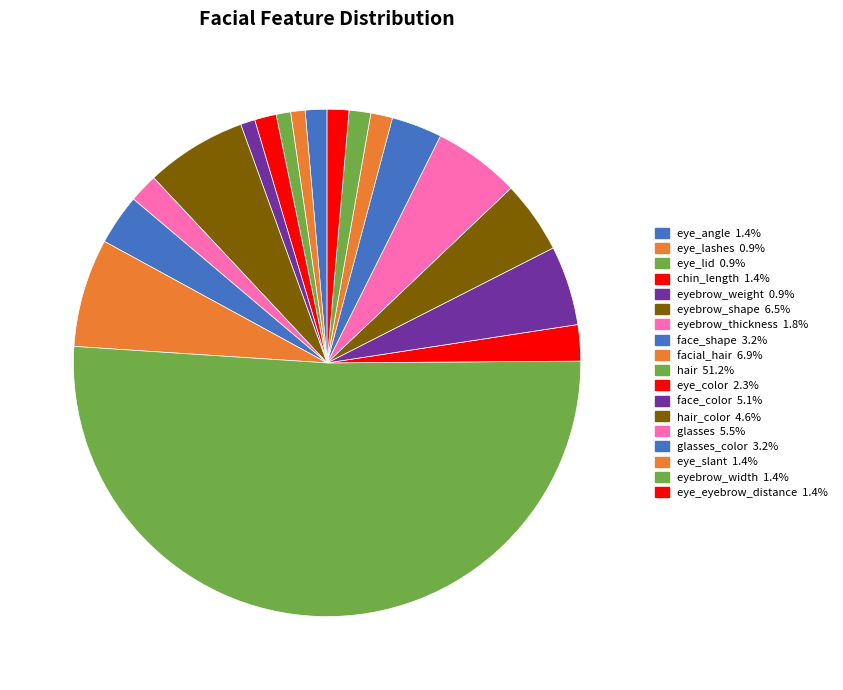

Which category accounts for the majority?

hair